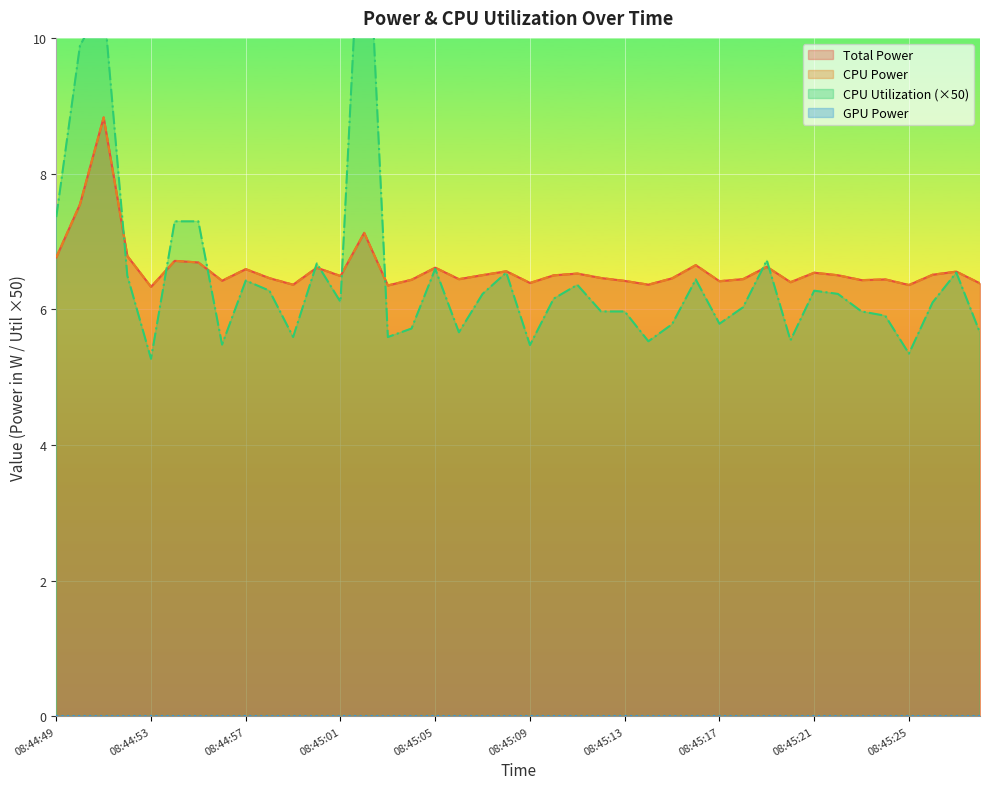

True or false: CPU Power has more than 0 points higher than both neighbors.

True